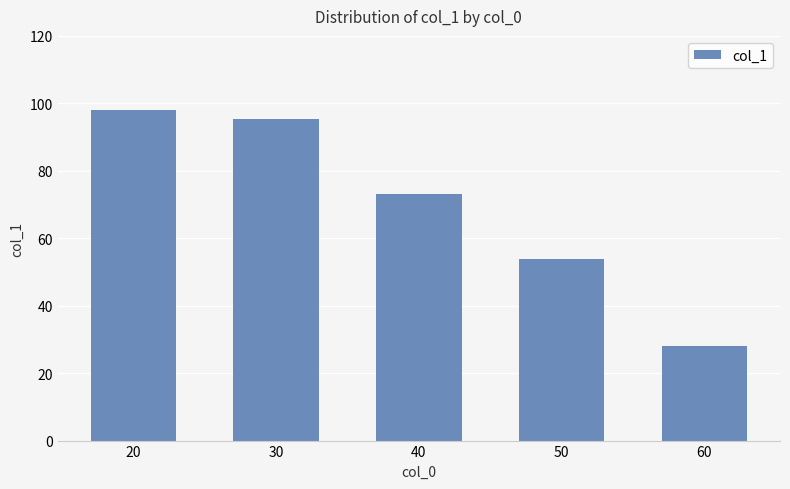

What is the value of the 4th bar from the left?

53.9